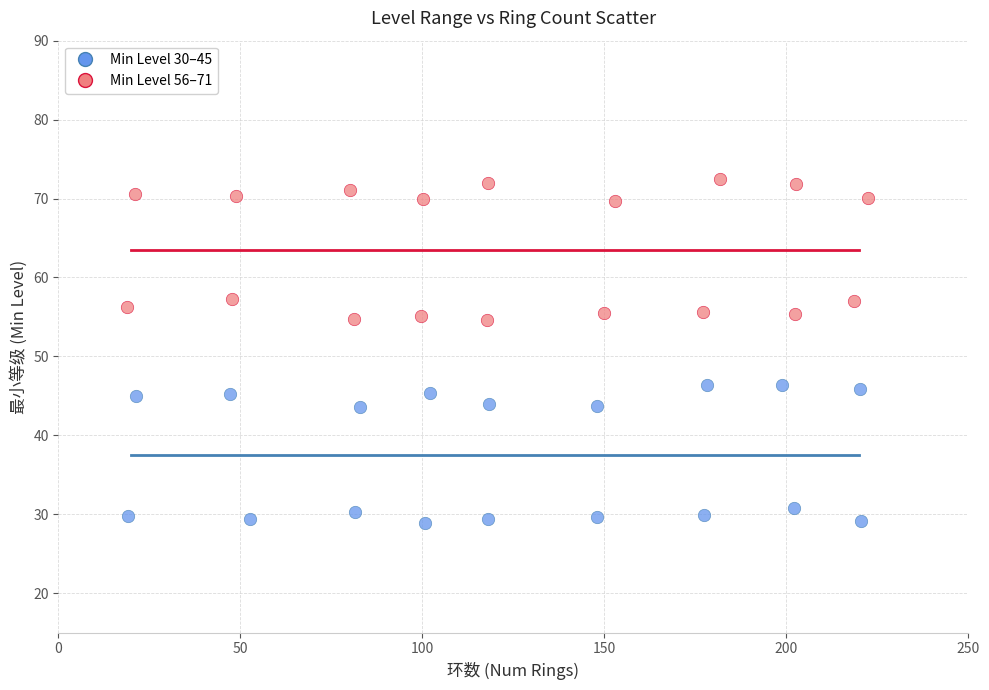

Which series contains the lowest Y value?

Min Level 30–45